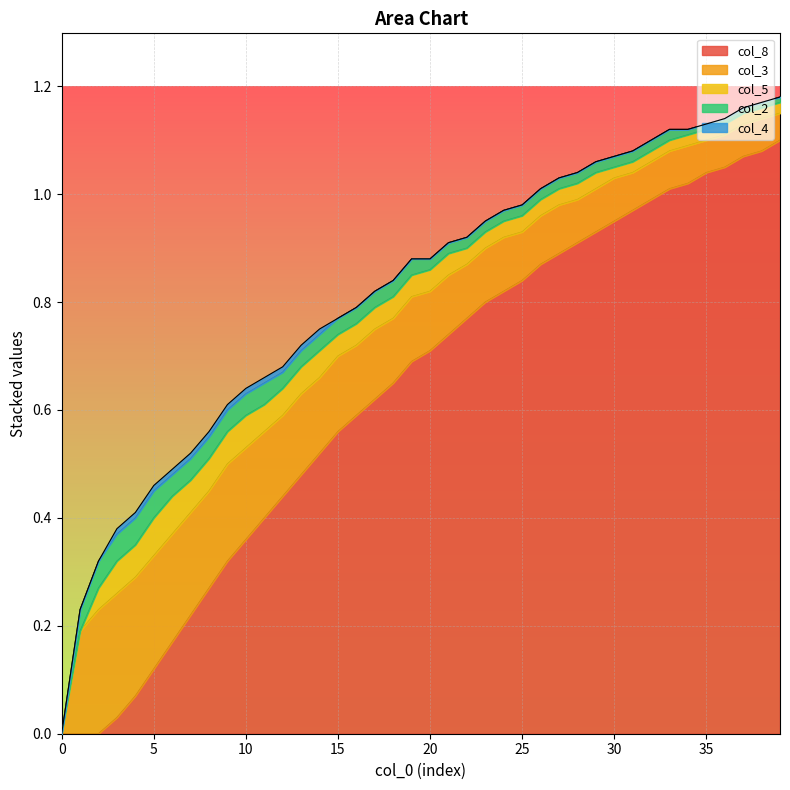

Which series ends up on top after the final intersection of col_5 and col_8?

col_8